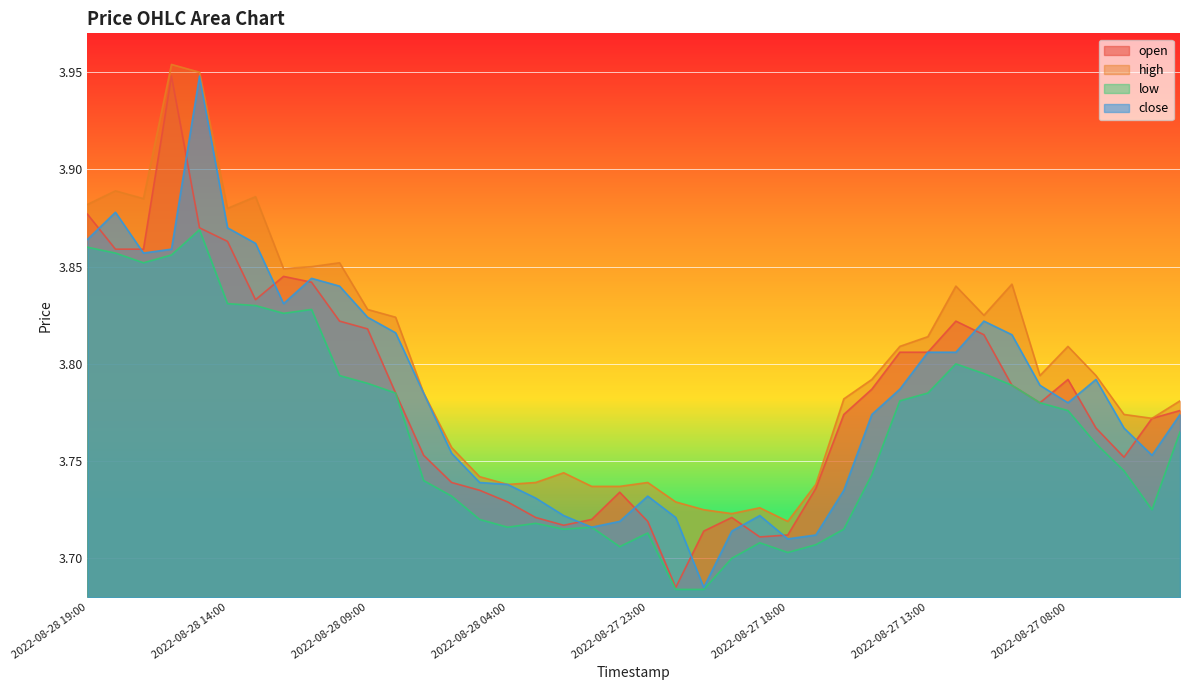

Rank the categories by open value from lowest to highest.

2022-08-27 22:00, 2022-08-27 19:00, 2022-08-27 18:00, 2022-08-27 21:00, 2022-08-28 02:00, 2022-08-27 23:00, 2022-08-28 01:00, 2022-08-28 03:00, 2022-08-27 20:00, 2022-08-28 04:00, 2022-08-28 00:00, 2022-08-28 05:00, 2022-08-27 17:00, 2022-08-28 06:00, 2022-08-27 06:00, 2022-08-28 07:00, 2022-08-27 07:00, 2022-08-27 05:00, 2022-08-27 16:00, 2022-08-27 04:00, 2022-08-27 09:00, 2022-08-28 08:00, 2022-08-27 15:00, 2022-08-27 10:00, 2022-08-27 08:00, 2022-08-27 14:00, 2022-08-27 13:00, 2022-08-27 11:00, 2022-08-28 09:00, 2022-08-28 10:00, 2022-08-27 12:00, 2022-08-28 13:00, 2022-08-28 11:00, 2022-08-28 12:00, 2022-08-28 18:00, 2022-08-28 17:00, 2022-08-28 14:00, 2022-08-28 15:00, 2022-08-28 19:00, 2022-08-28 16:00